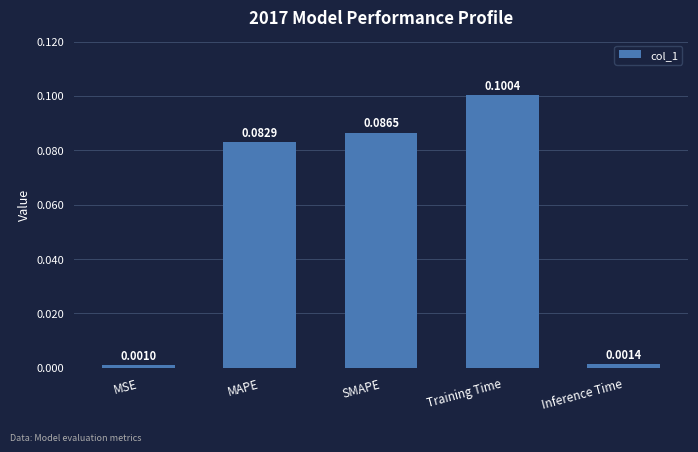

List the labels in order of value, smallest first.

MSE, Inference Time, MAPE, SMAPE, Training Time